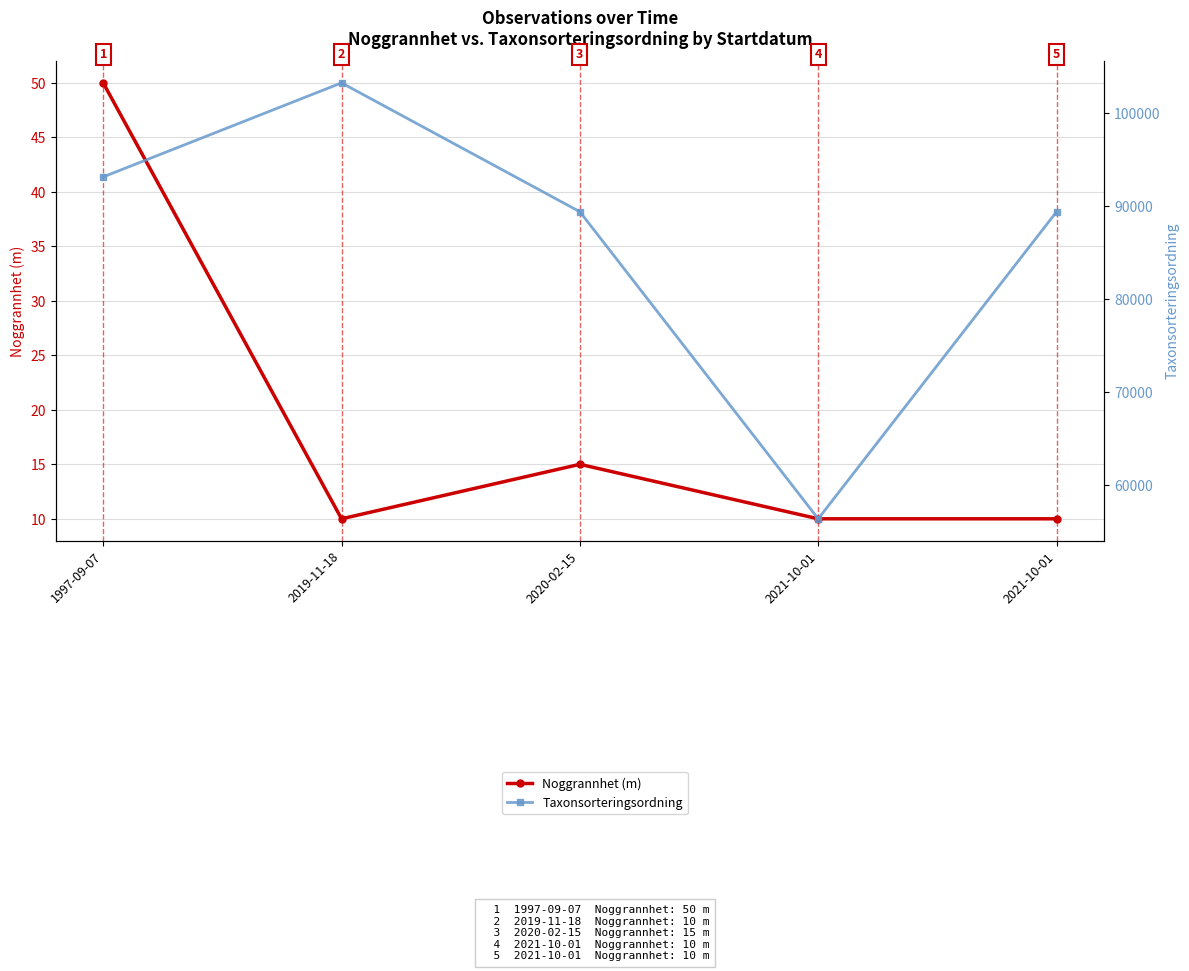

True or false: Taxonsorteringsordning has more than 2 points higher than both neighbors.

False